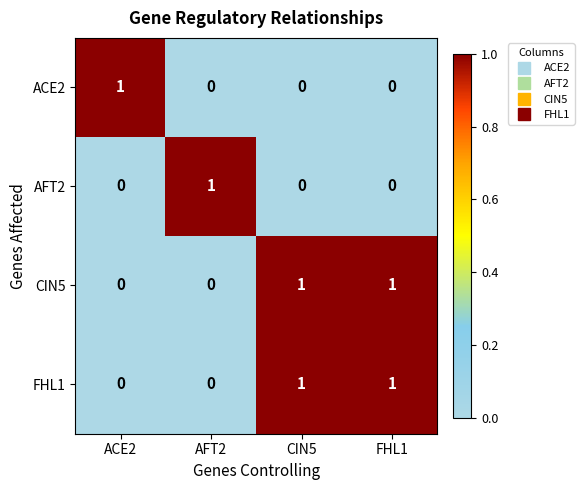

The AFT2 series shows 0 at CIN5. True or false?

True